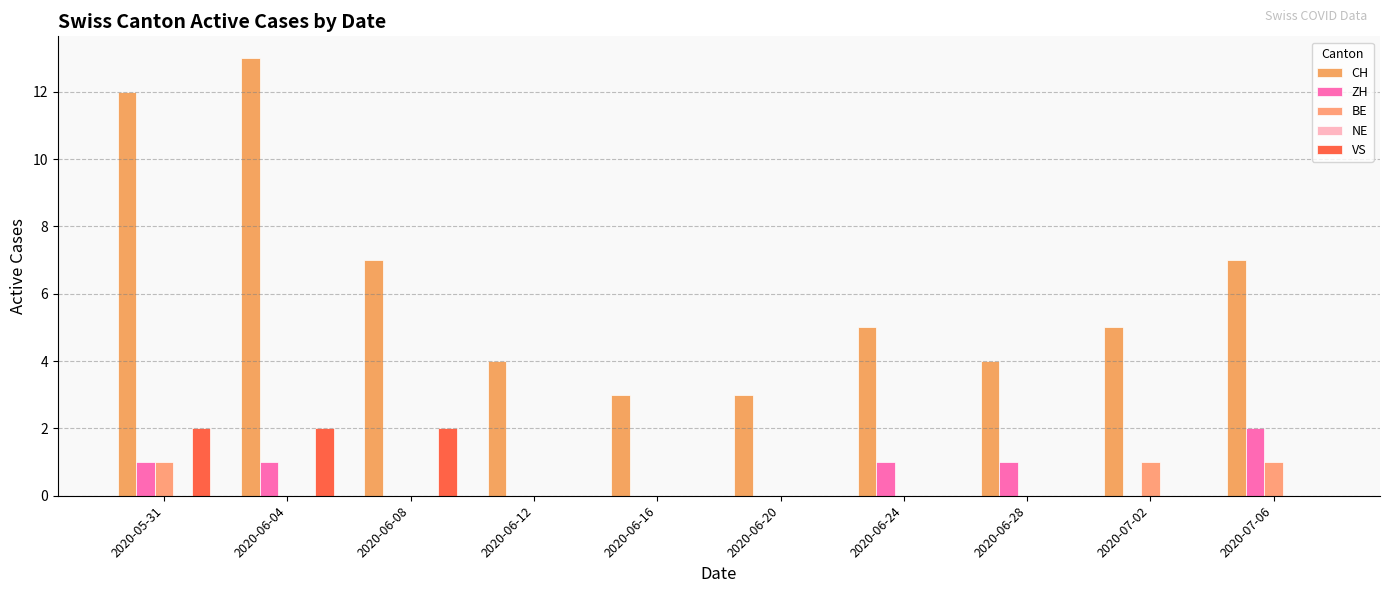

Reading right to left, what are all the values shown in this chart?

CH: 7	5	4	5	3	3	4	7	13	12
ZH: 2	0	1	1	0	0	0	0	1	1
BE: 1	1	0	0	0	0	0	0	0	1
NE: 0	0	0	0	0	0	0	0	0	0
VS: 0	0	0	0	0	0	0	2	2	2